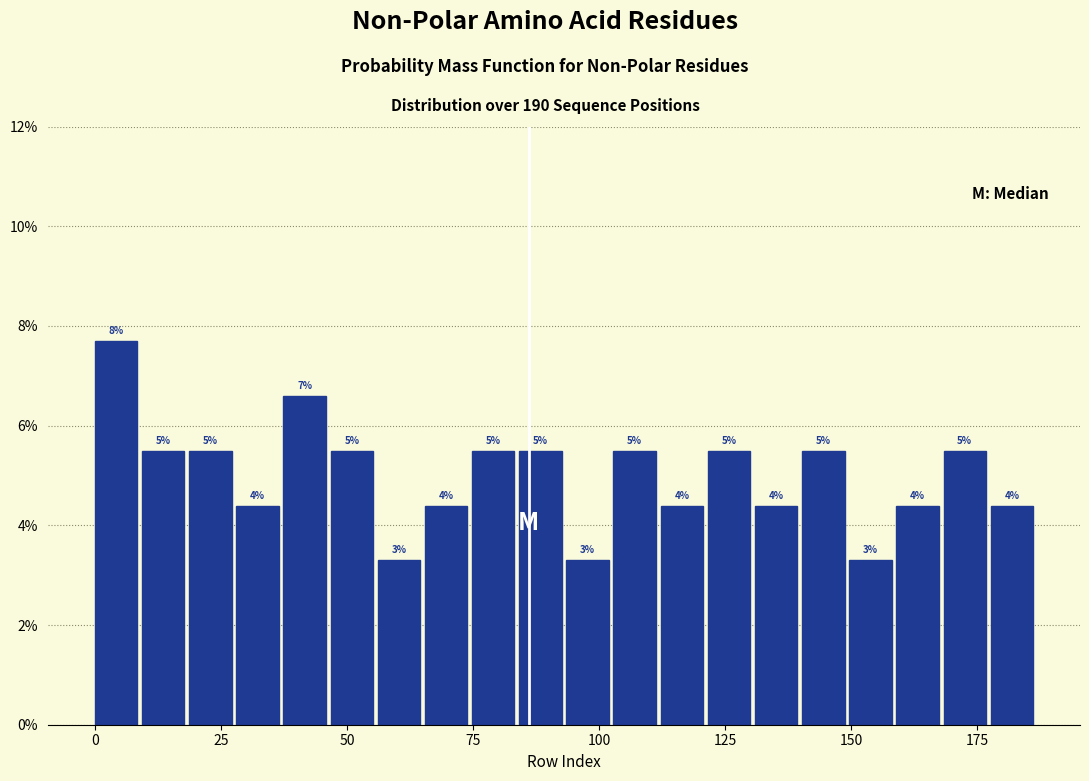

Read against the x-axis, roughly where is the centre of the tallest bar?

5